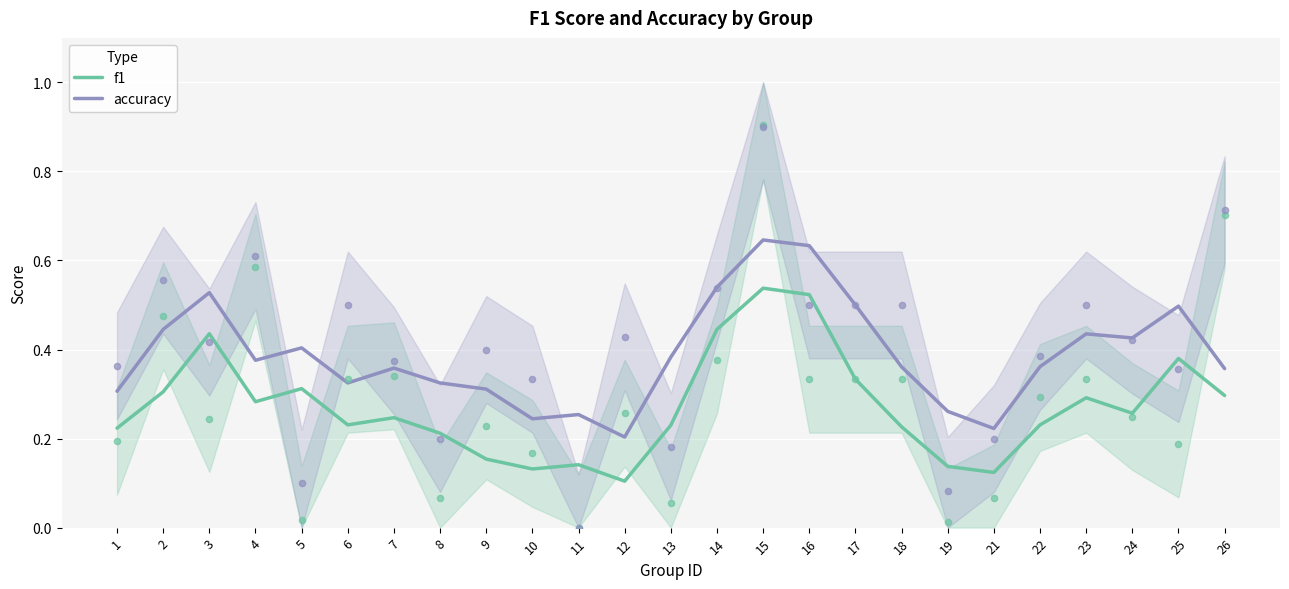

What are all the series names shown in the legend?

f1, accuracy